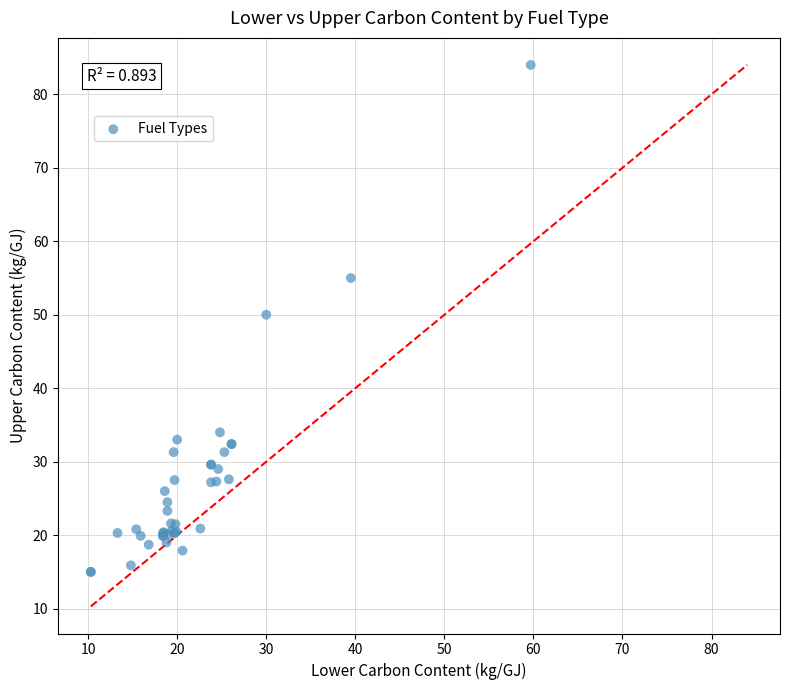

What Y value in the scatter plot is closest to 49?

50.0